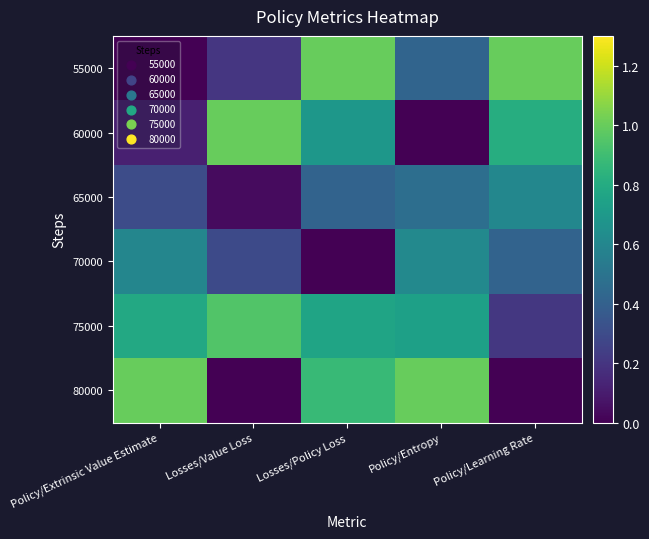

Which series has the largest range (max minus min)?

55000